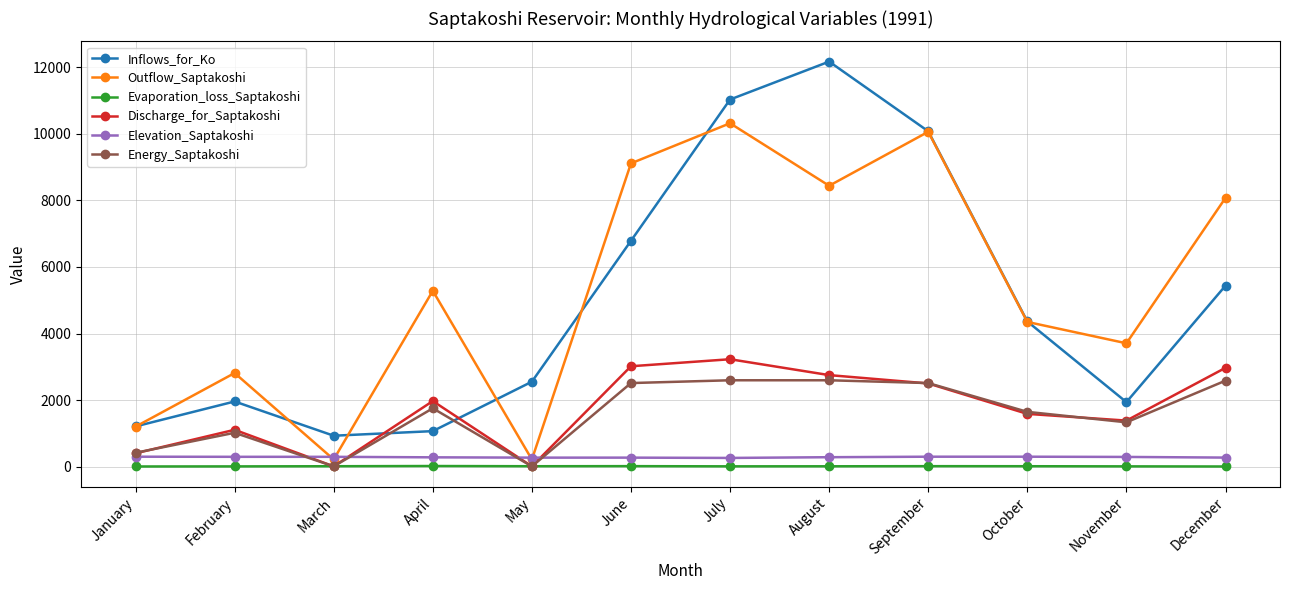

Which series has the largest range (max minus min)?

Inflows_for_Ko